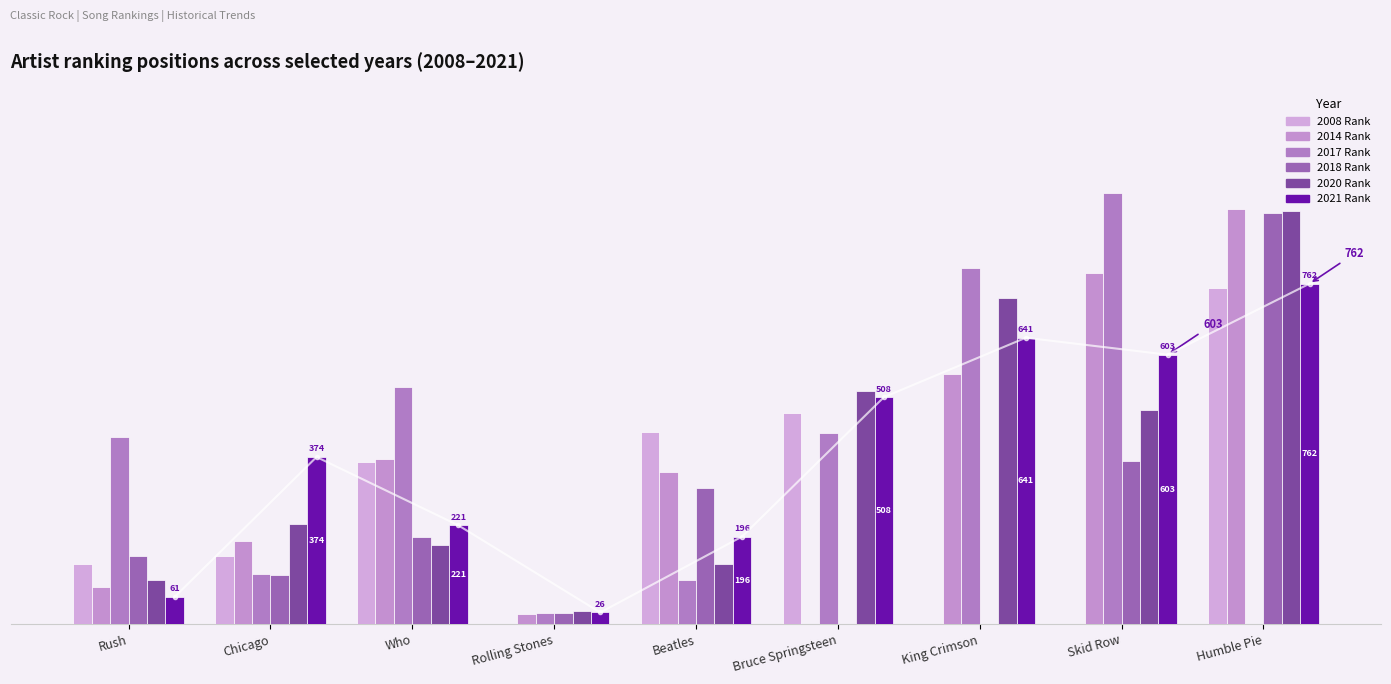

The value of 2017 Rank at Beatles is 161. True or false?

False